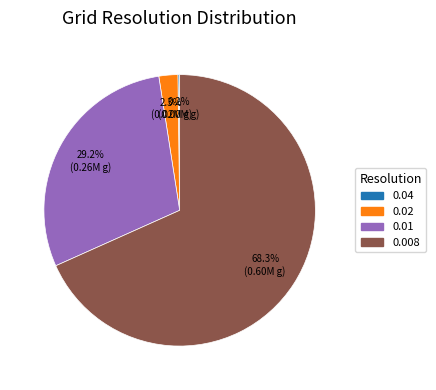

Combined, do 0.02 and 0.01 account for over 50%?

No